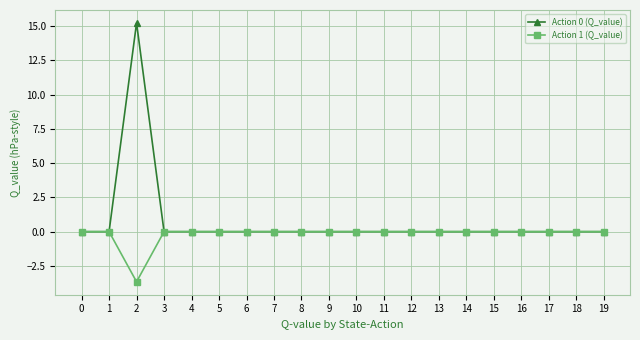

What is the minimum value shown in the chart?

-3.7